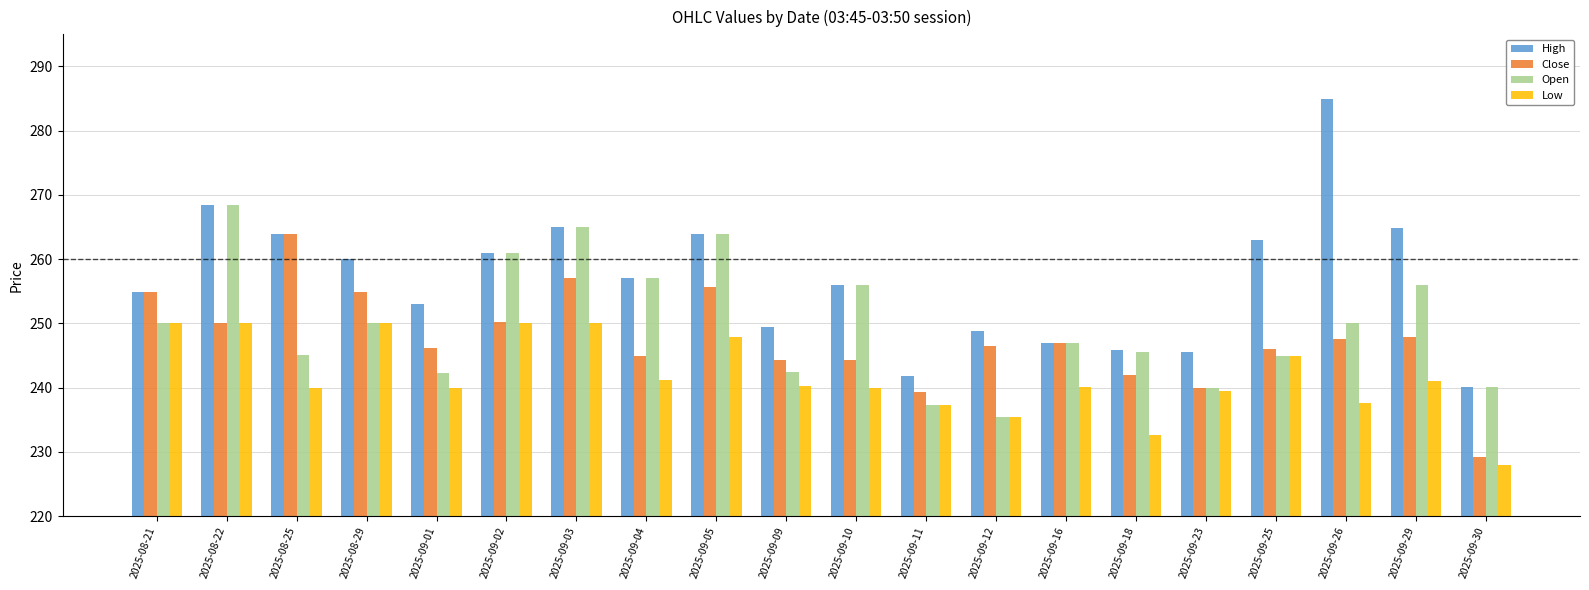

What is the value of the Open bar at the 2nd from the left?

268.5